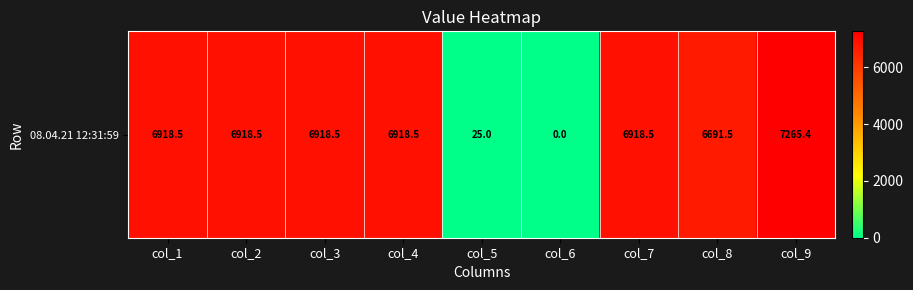

Rank the categories by value from highest to lowest.

col_9, col_1, col_2, col_3, col_4, col_7, col_8, col_5, col_6